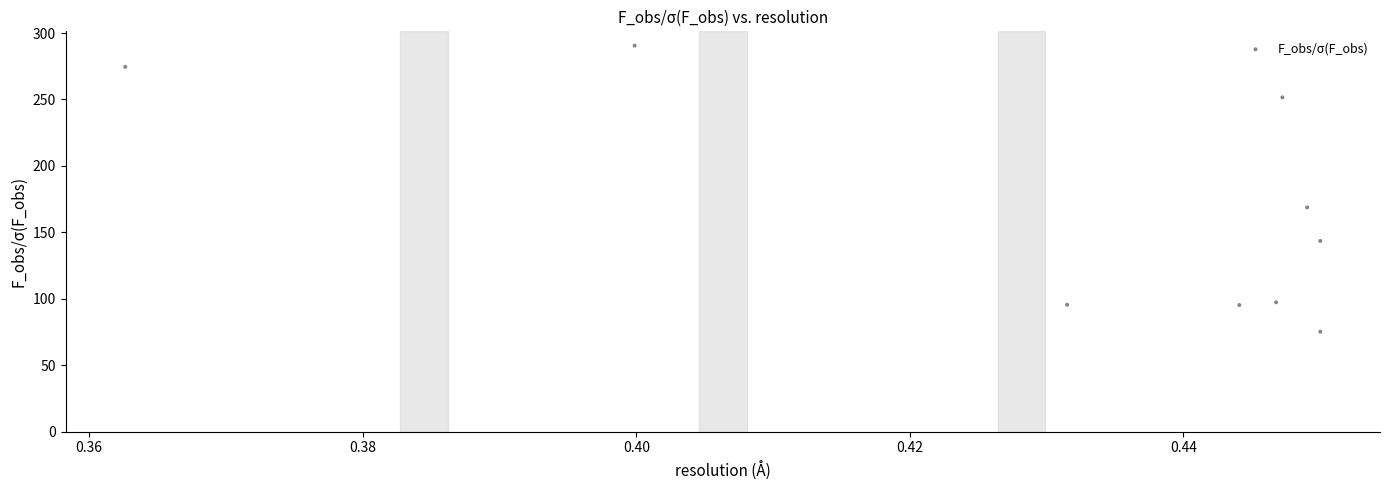

What Y value in the scatter plot is closest to 182?

168.7